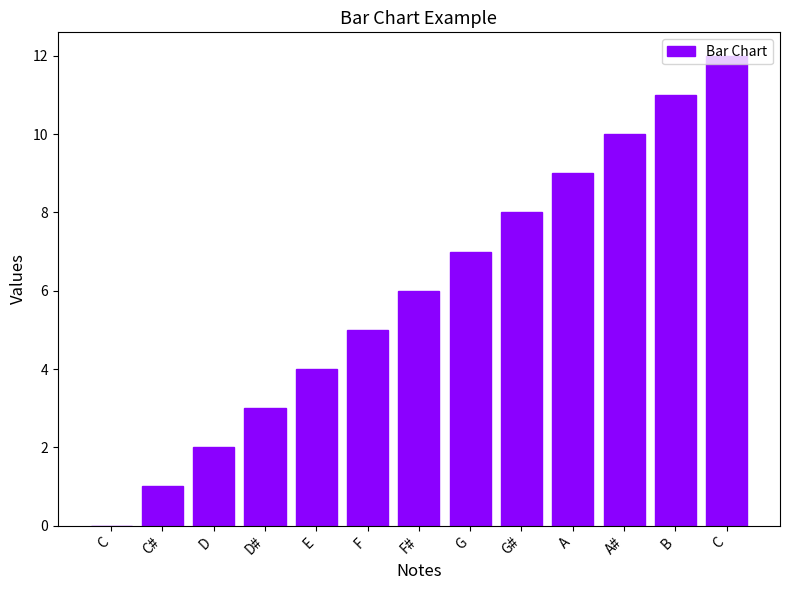

Approximately how many times larger is the value at C# compared to G?

0.1